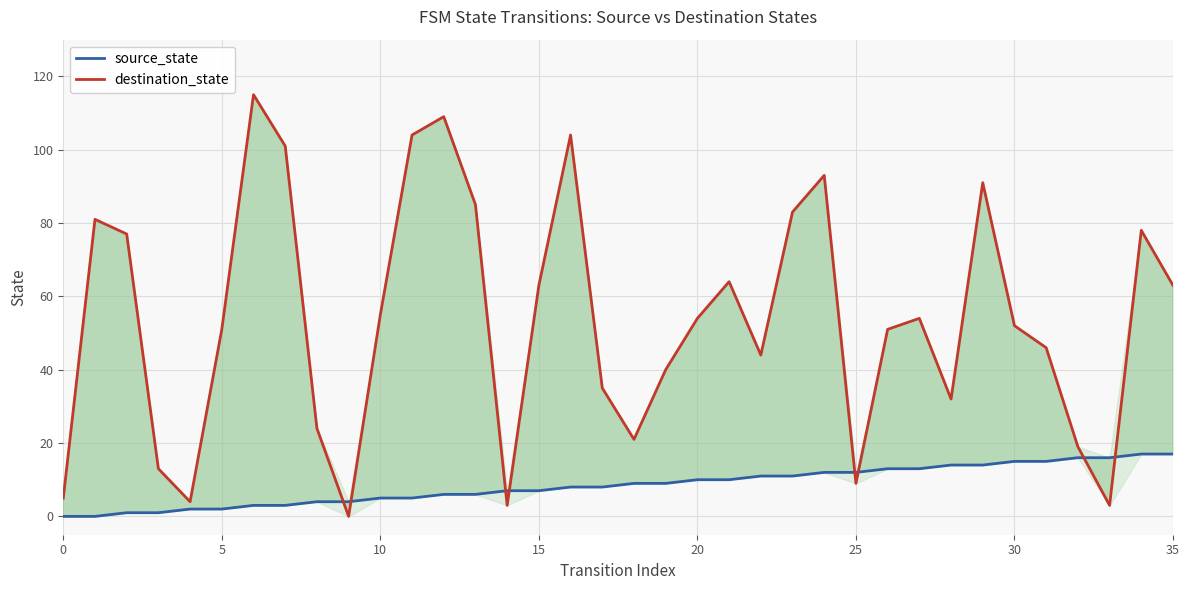

List the series in order of their overall mean, lowest first.

source_state, destination_state